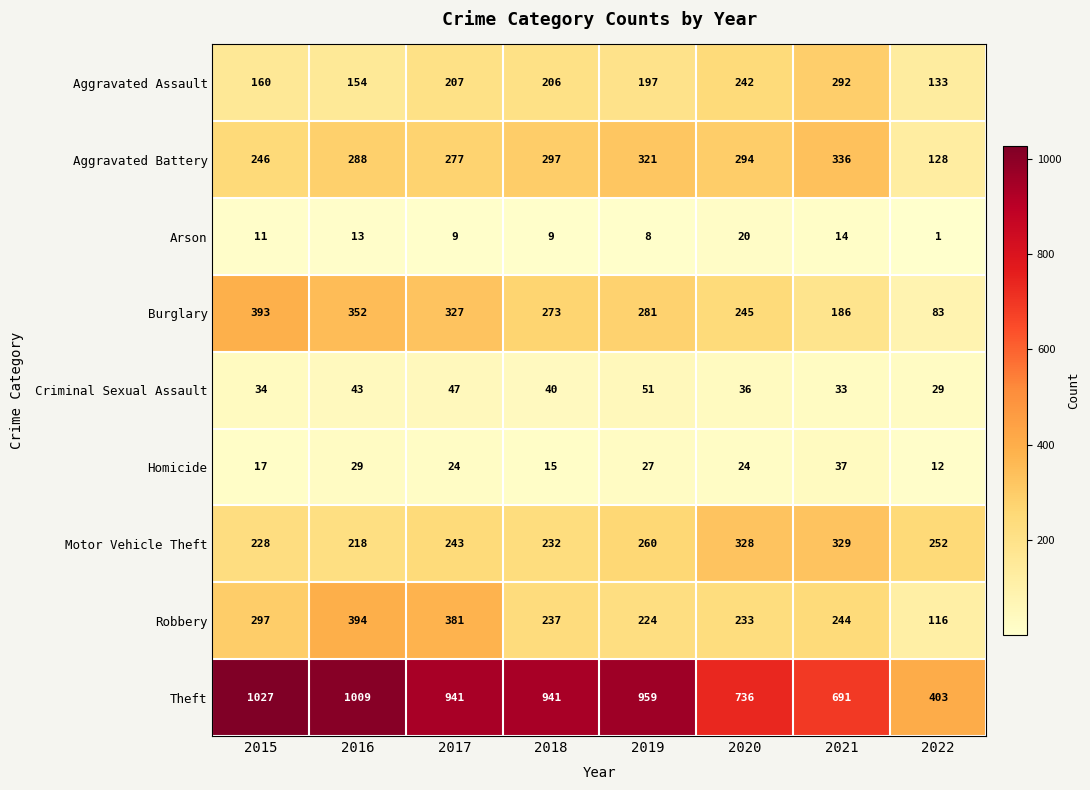

What is the smallest value displayed?

1